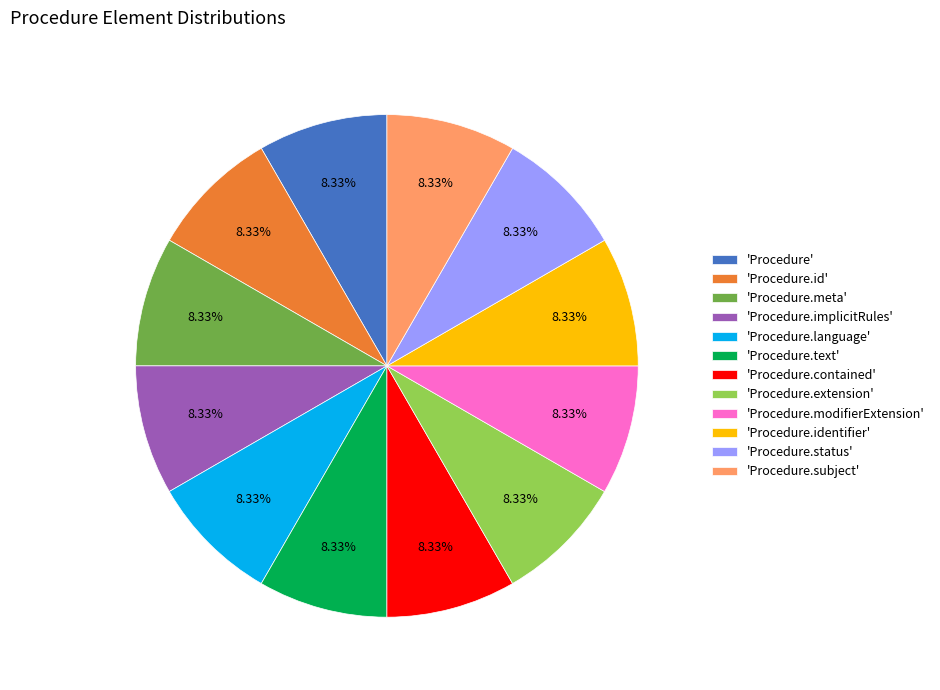

How many segments does this pie chart have?

12